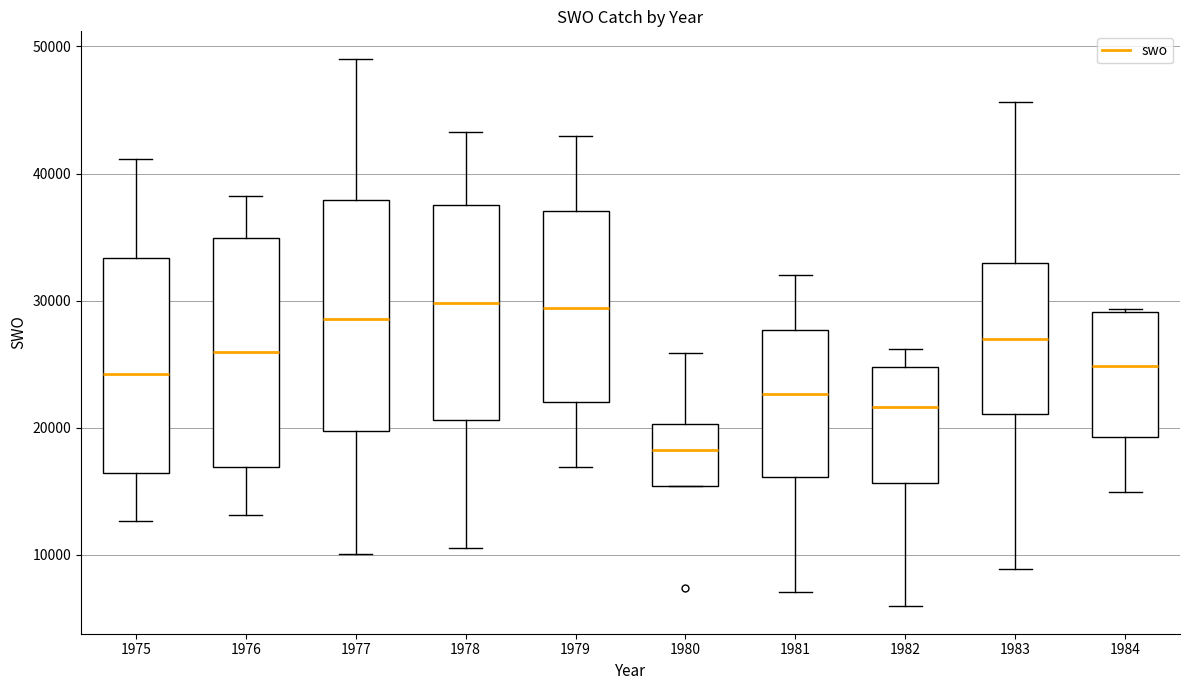

Reading left to right, transcribe this box plot: for each box, give where its median line is, the range the box spans, and where its two whiskers end, as read against the y-axis. The values are not printed on the chart, so give them approximately, as read against the axis.

1975: median 24000, box 16000 to 33000, whiskers 13000 to 41000
1976: median 26000, box 17000 to 35000, whiskers 13000 to 38000
1977: median 29000, box 20000 to 38000, whiskers 10000 to 49000
1978: median 30000, box 21000 to 38000, whiskers 10000 to 43000
1979: median 29000, box 22000 to 37000, whiskers 17000 to 43000
1980: median 18000, box 15000 to 20000, whiskers 15000 to 26000
1981: median 23000, box 16000 to 28000, whiskers 7000 to 32000
1982: median 22000, box 16000 to 25000, whiskers 6000 to 26000
1983: median 27000, box 21000 to 33000, whiskers 9000 to 46000
1984: median 25000, box 19000 to 29000, whiskers 15000 to 29000 (just above the box's upper edge)